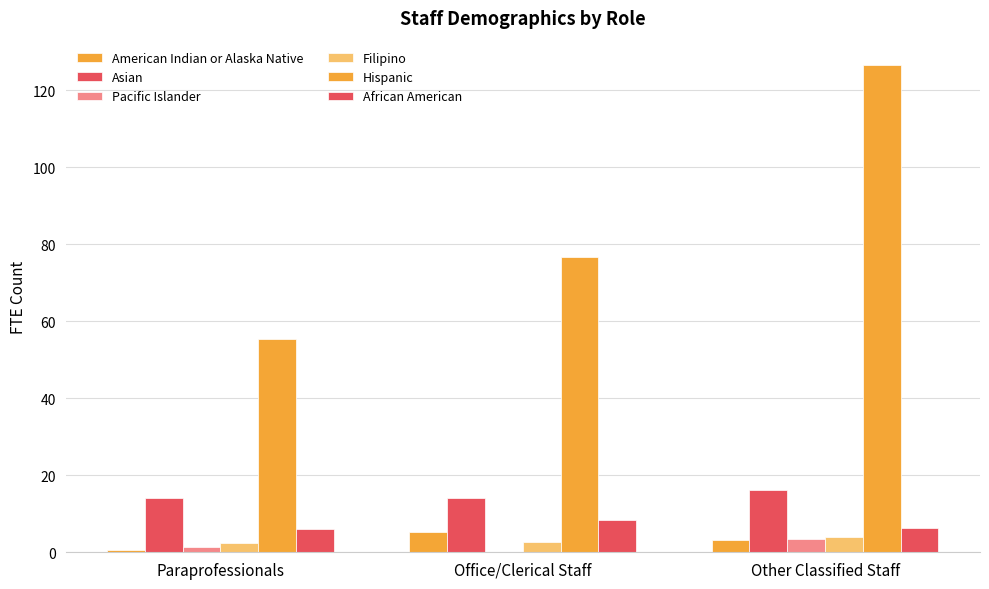

What is the approximate value of American Indian or Alaska Native at Other Classified Staff?

3.2